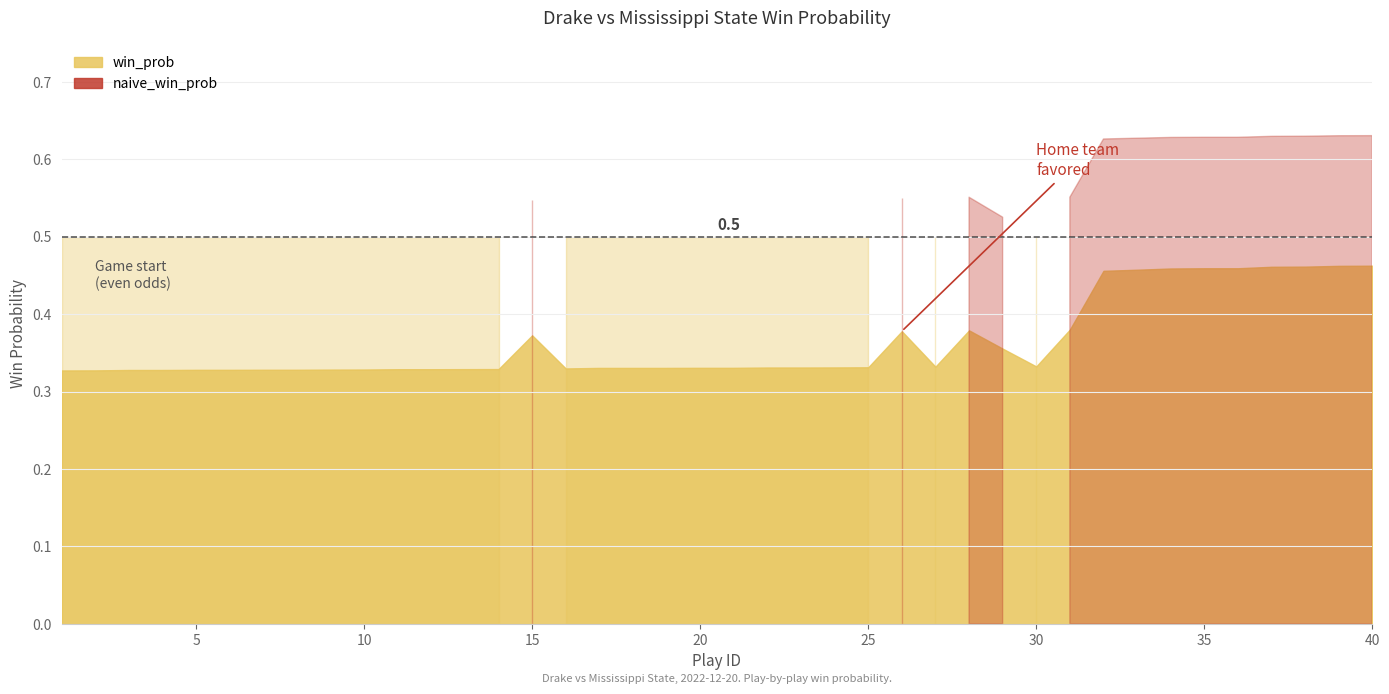

True or false: win_prob has a value of 0.3 at 12.

True